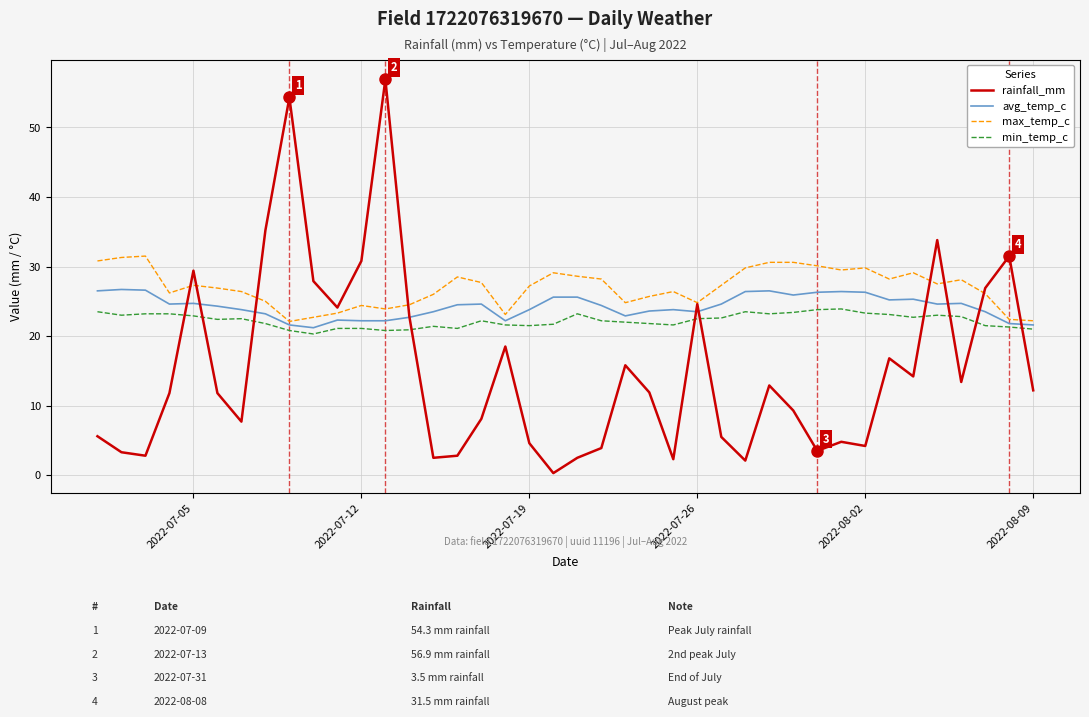

True or false: min_temp_c and max_temp_c intersect in this chart.

False